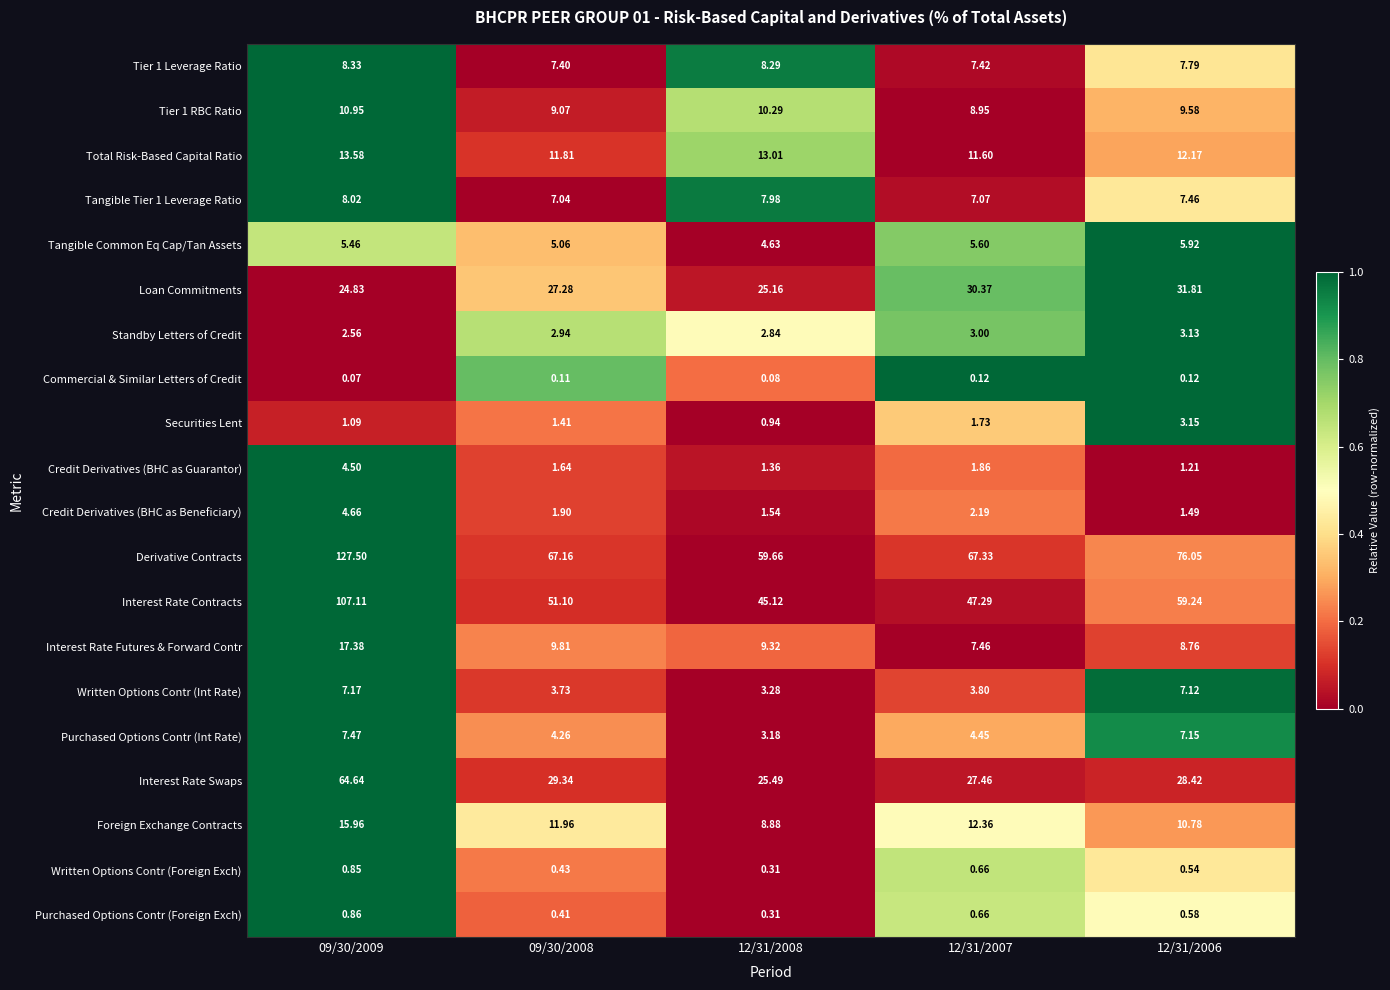

Which series has the largest total across all categories?

Derivative Contracts